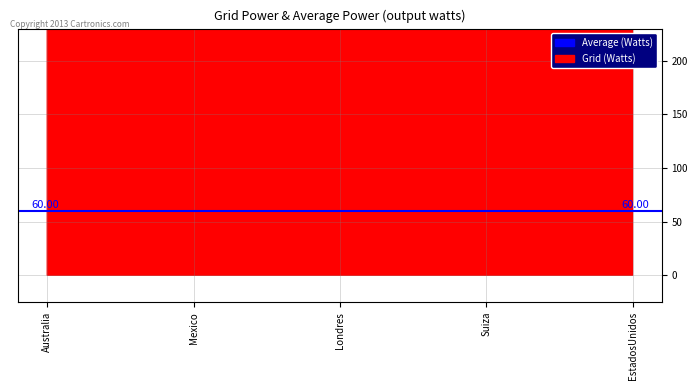

Which has a higher value, EstadosUnidos or Suiza?

EstadosUnidos